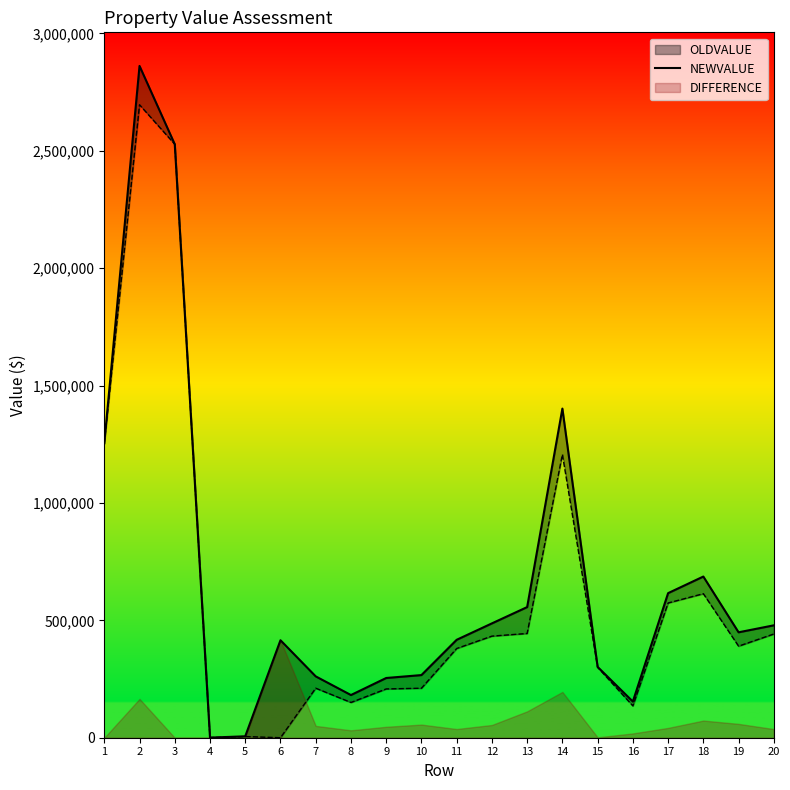

At which label does the data first exceed 449000?

1